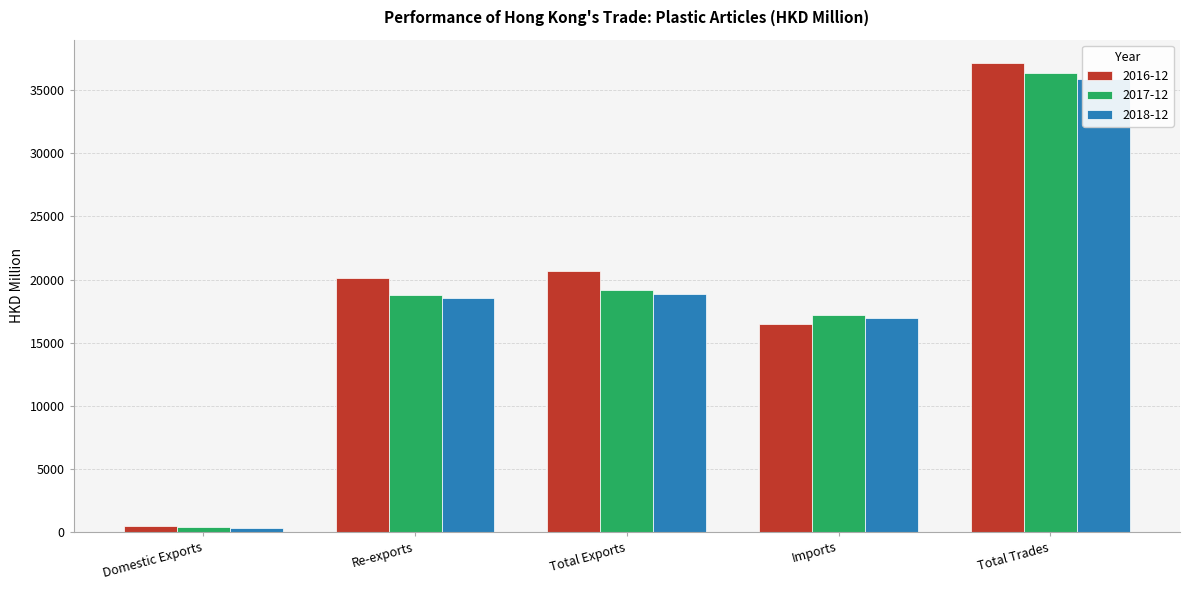

Does the chart contain stacked bars?

No